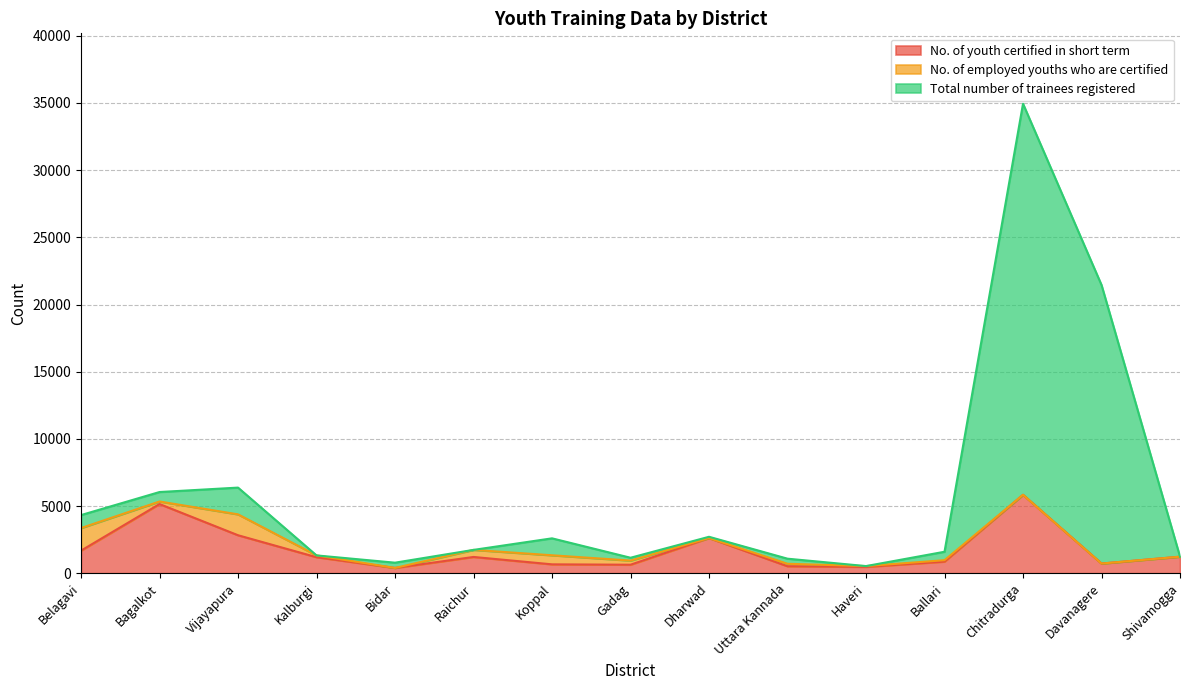

Where is Total number of trainees registered nearest to the value 17736?

Davanagere